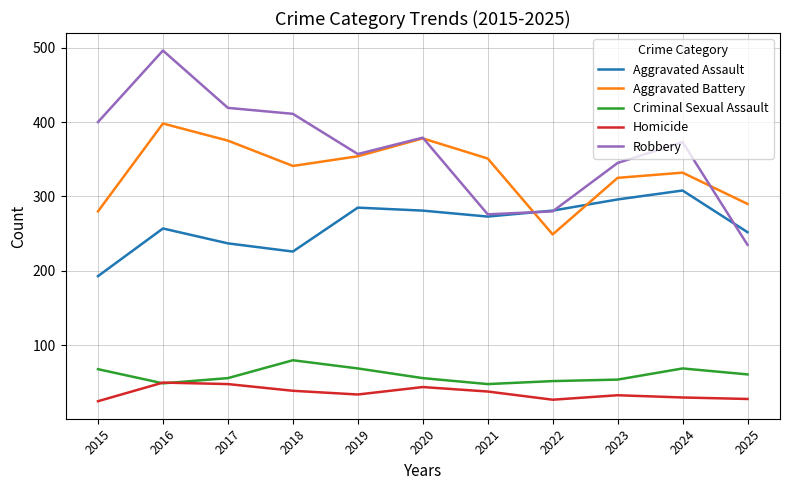

Rank the series by their maximum value, from lowest to highest.

Homicide, Criminal Sexual Assault, Aggravated Assault, Aggravated Battery, Robbery